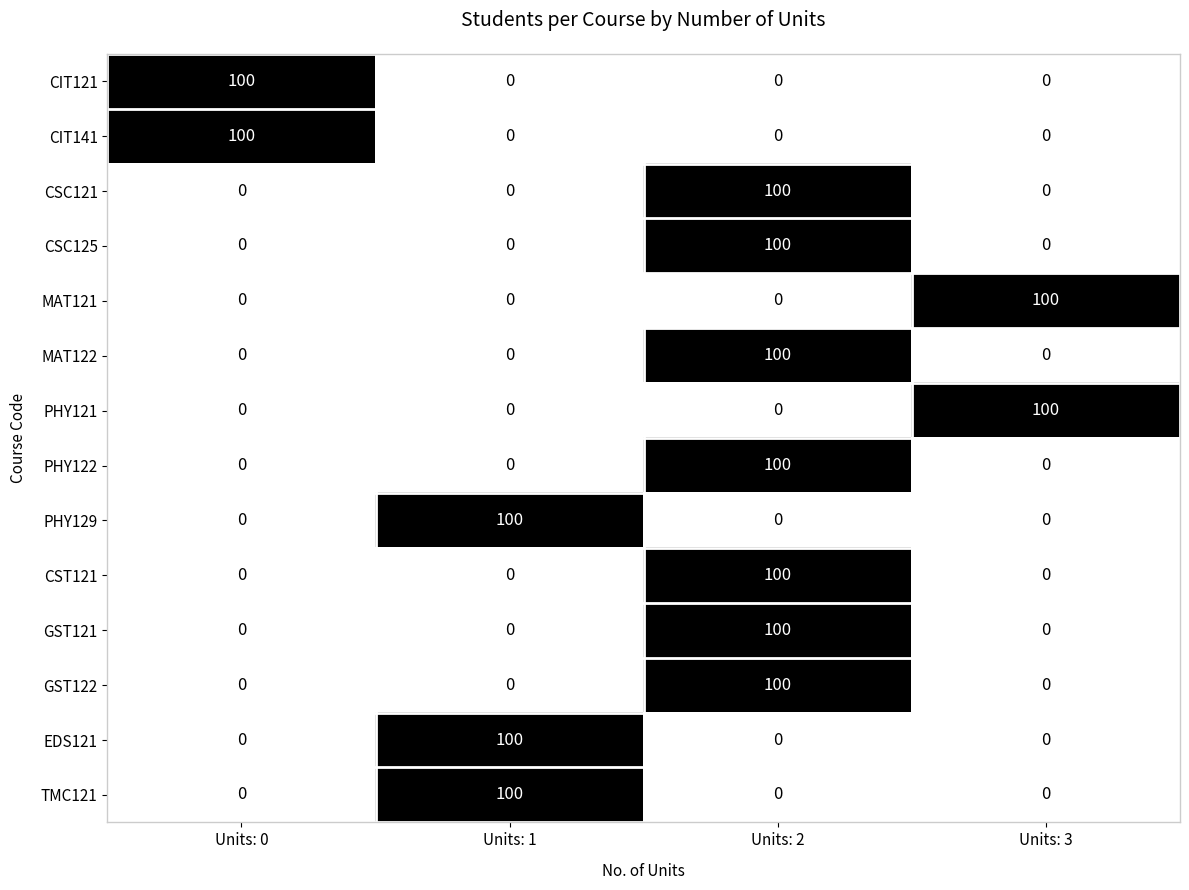

What is the maximum value shown in the chart?

100